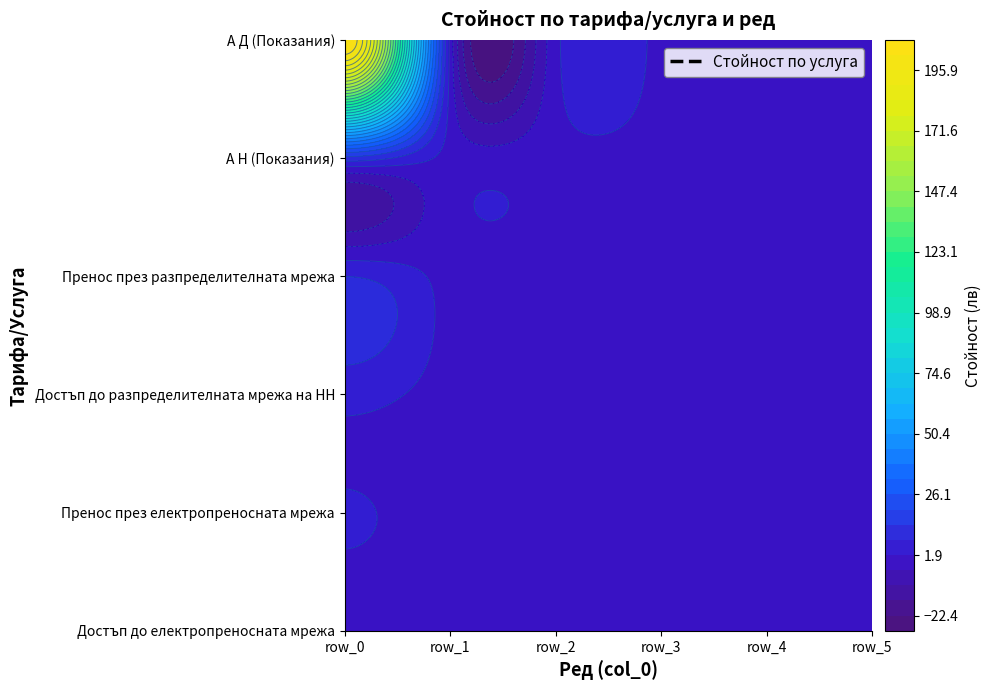

Which series has the largest total across all categories?

А Д (Показания)